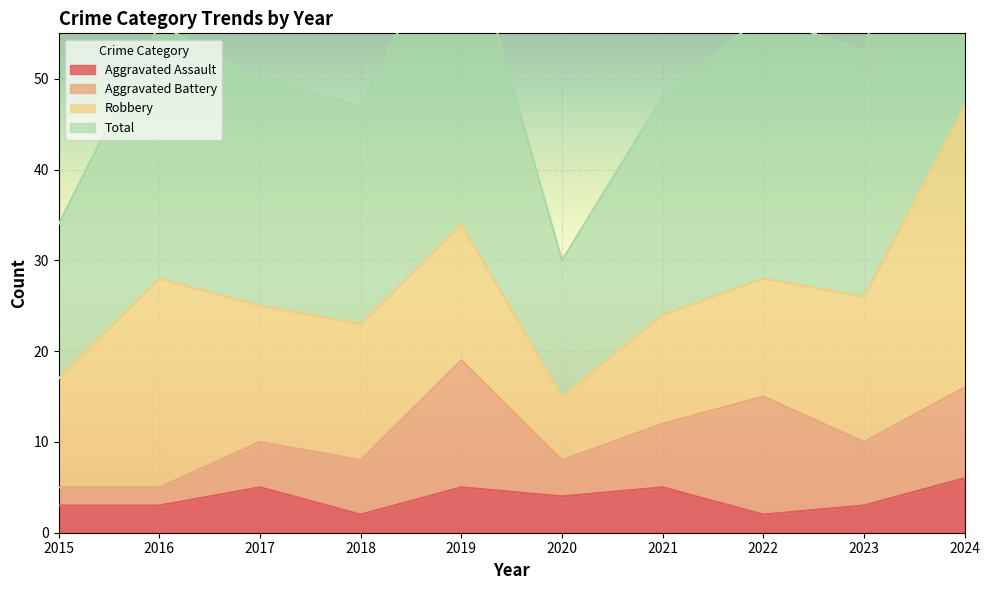

What is the value of the Total point at the 10th from the left?

94